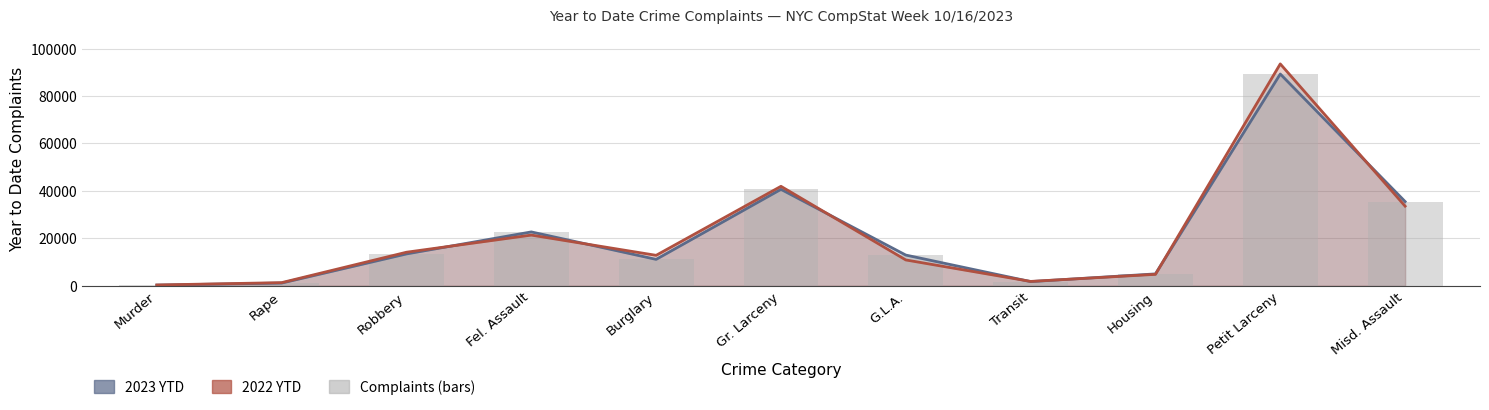

Rank the categories by 2023 YTD value from lowest to highest.

Murder, Rape, Transit, Housing, Burglary, G.L.A., Robbery, Fel. Assault, Misd. Assault, Gr. Larceny, Petit Larceny